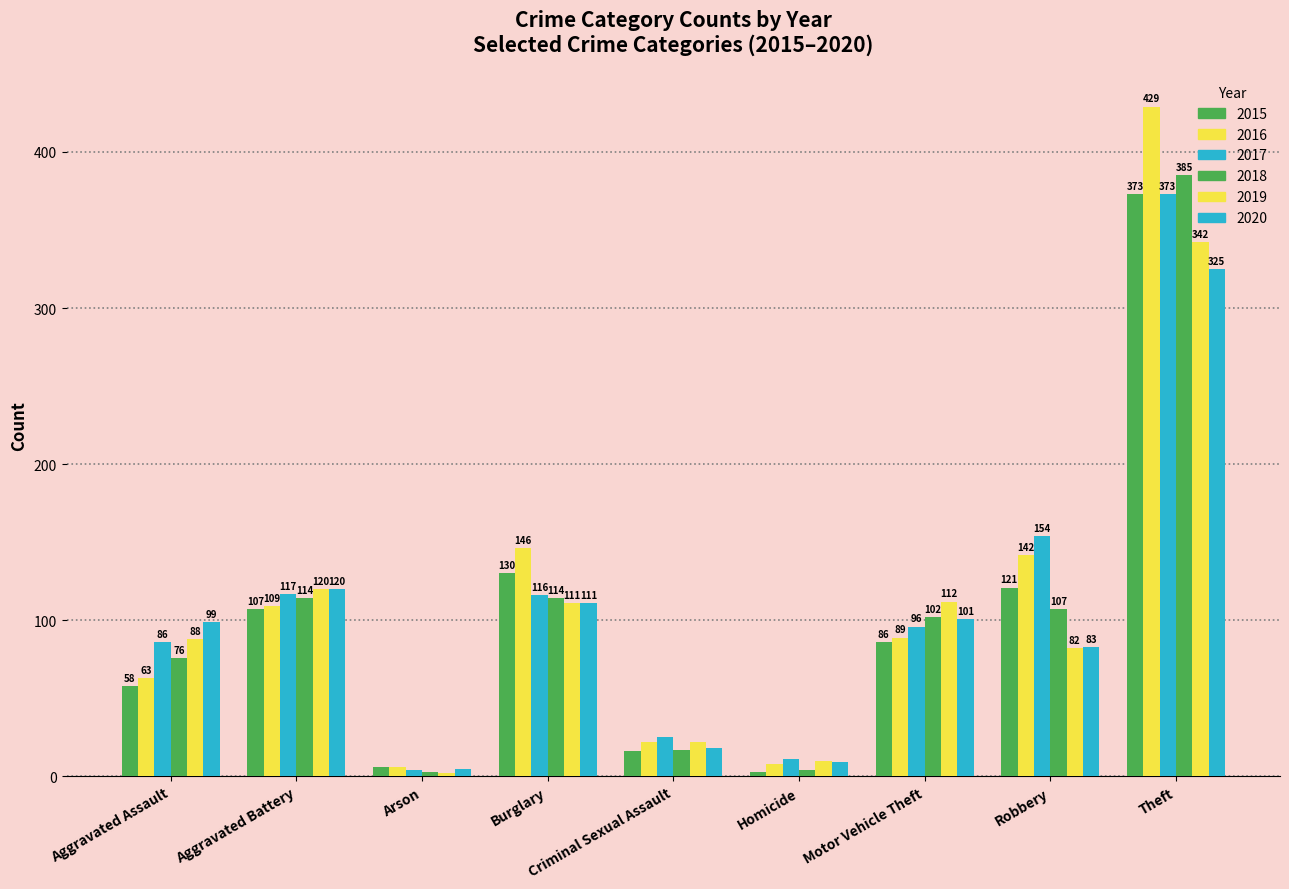

How many data points in 2016 are less than 89?

4